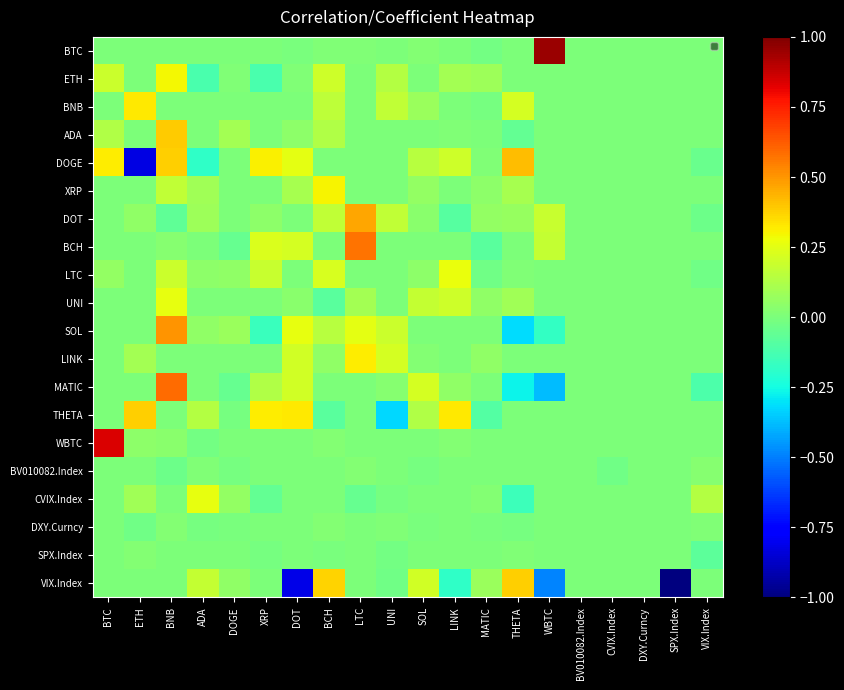

At which category does the chart reach its peak across all series?

WBTC